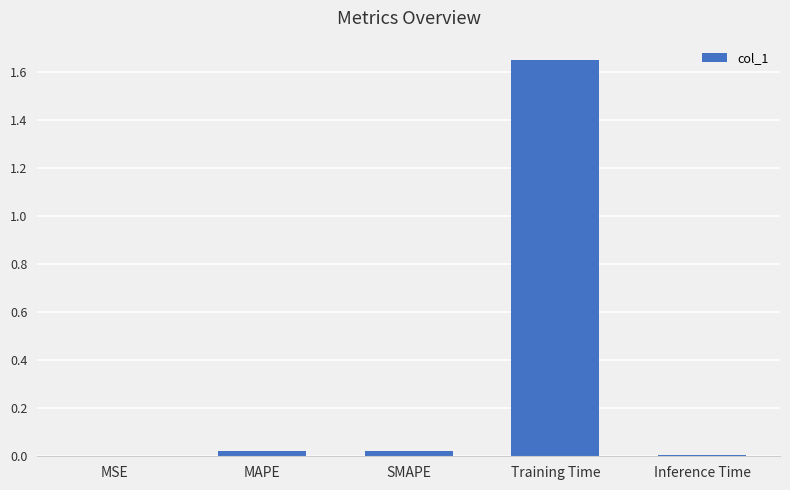

Does the chart contain stacked bars?

No